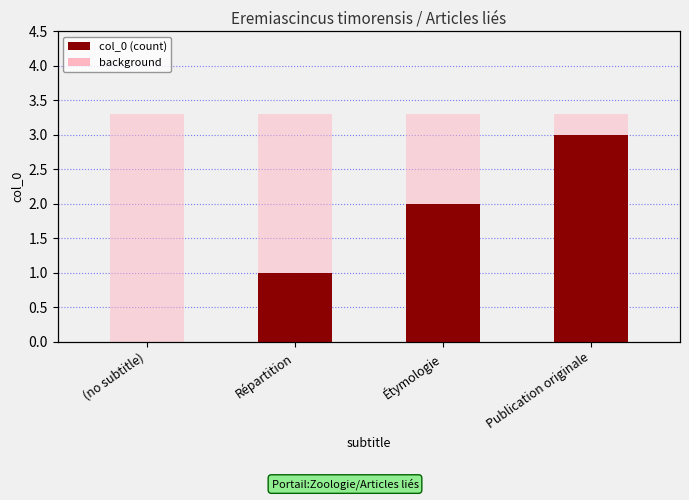

What is the sum of the values at Étymologie and (no subtitle)?

2